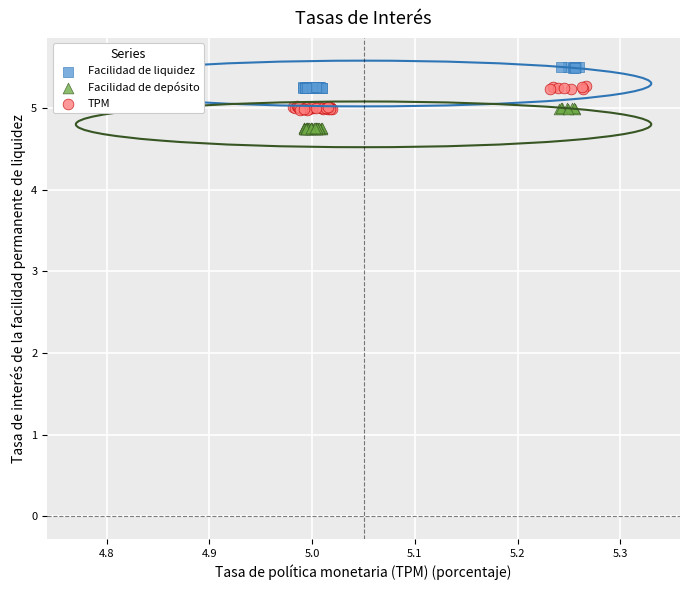

Which series has the largest Y range (max minus min)?

TPM